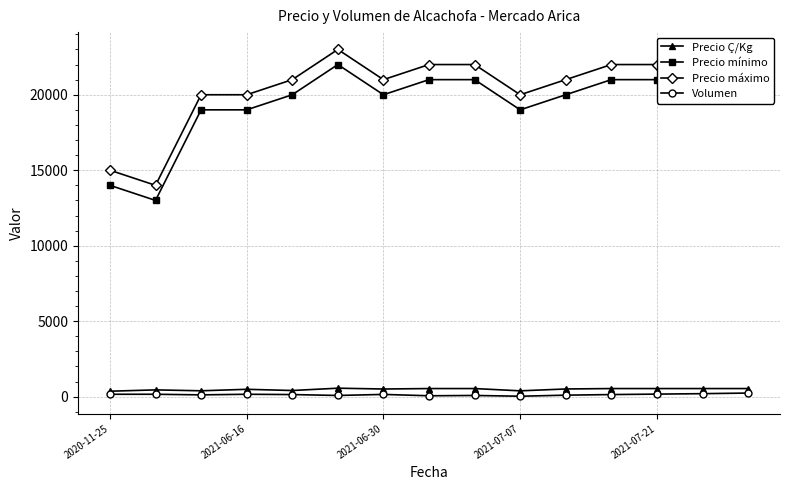

True or false: Precio máximo has more than 0 points higher than both neighbors.

True